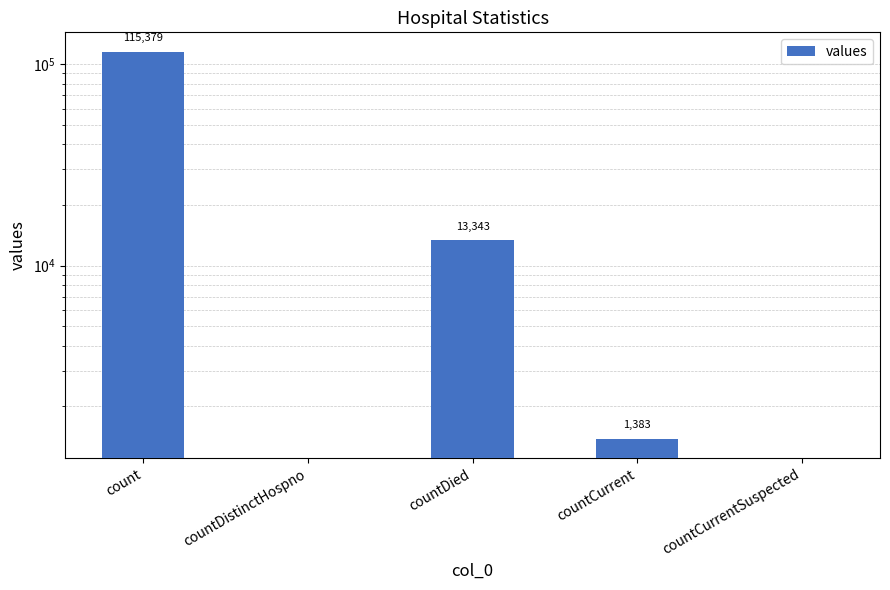

Where is the data nearest to the value 57689?

countDied